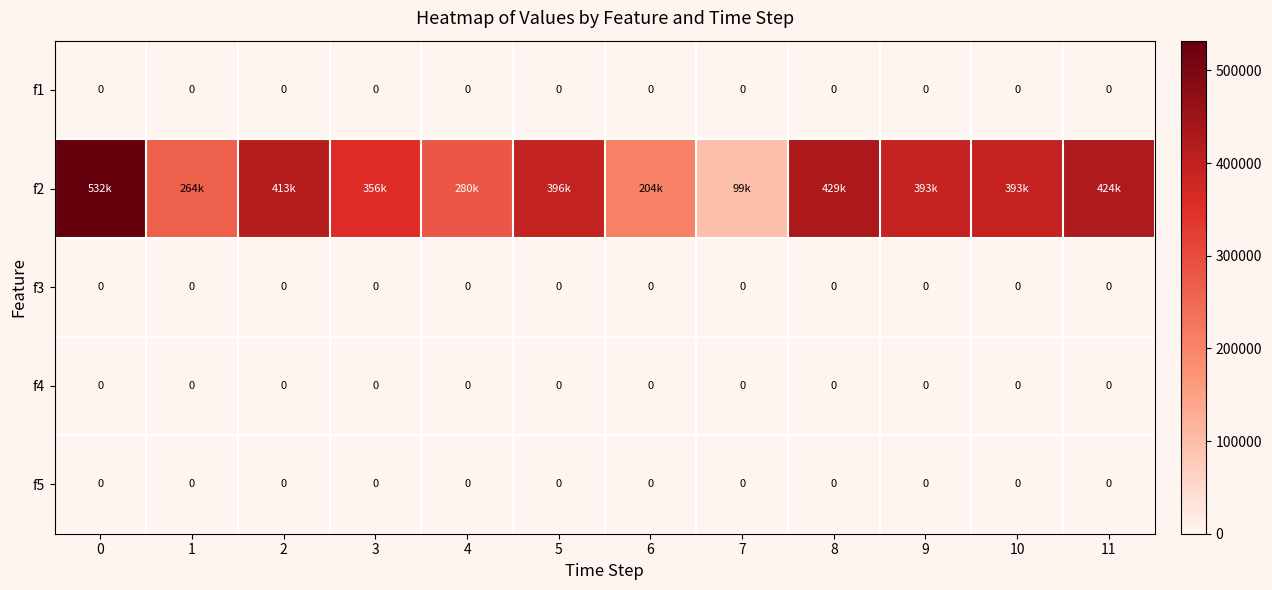

The f3 series shows 0 at 9. True or false?

True